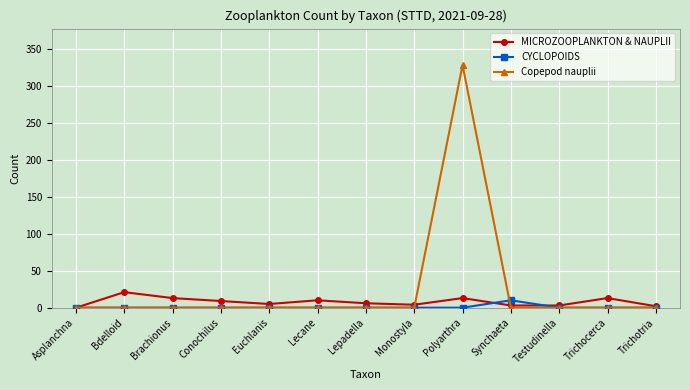

What is the label of the 4th point from the right?

Synchaeta